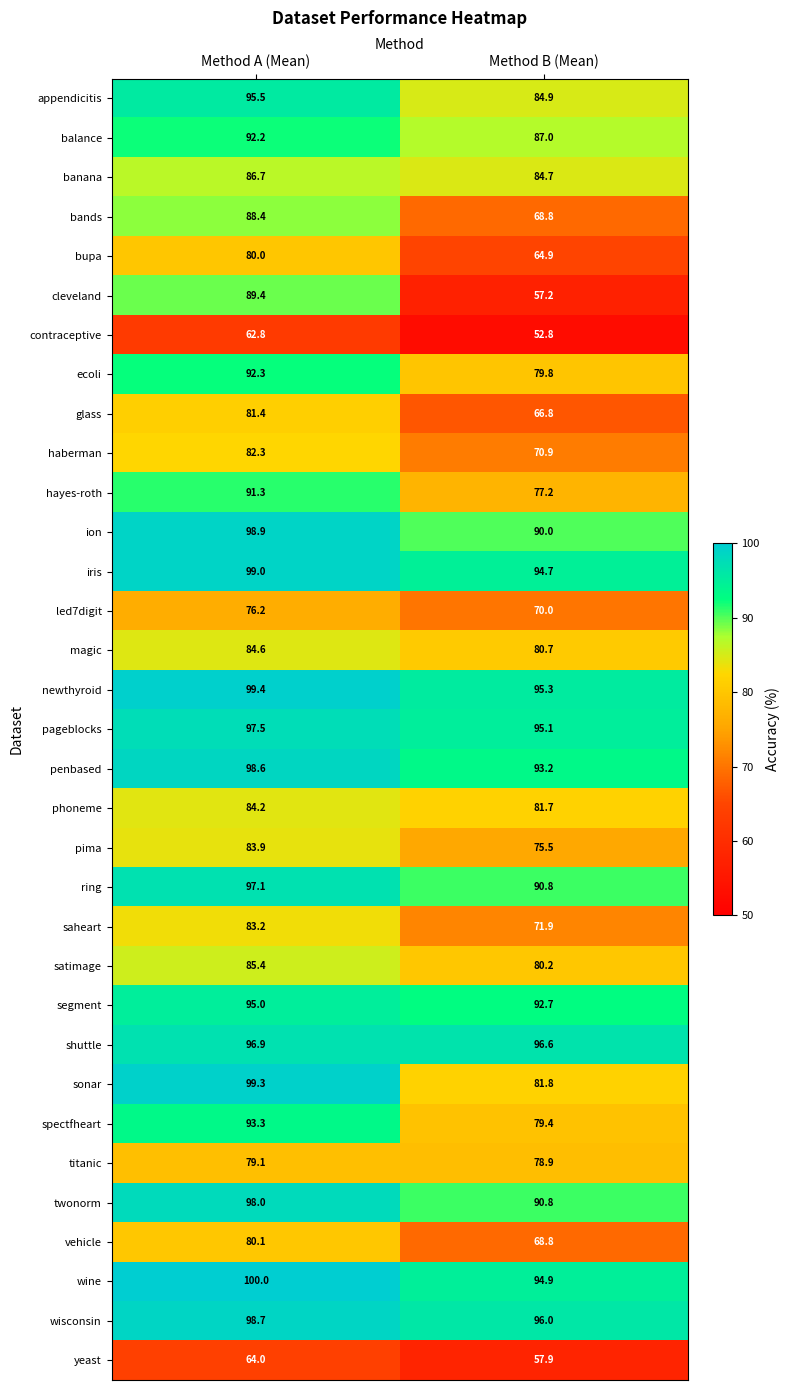

What is the smallest value displayed?

52.8